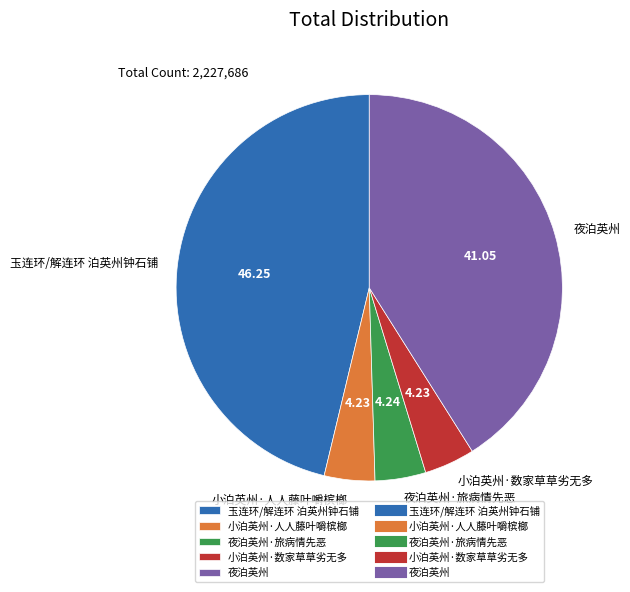

Which slice is the largest?

玉连环/解连环 泊英州钟石铺